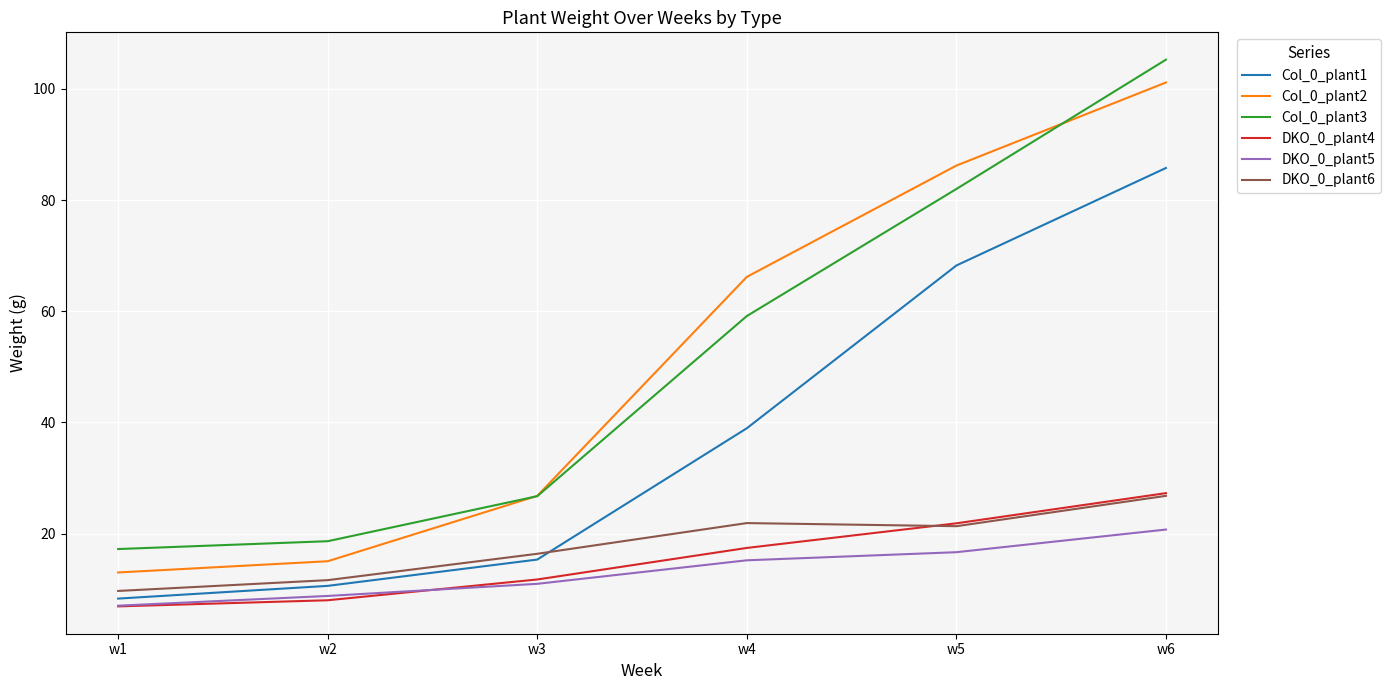

True or false: Col_0_plant3 has more than 2 interior local peaks.

False